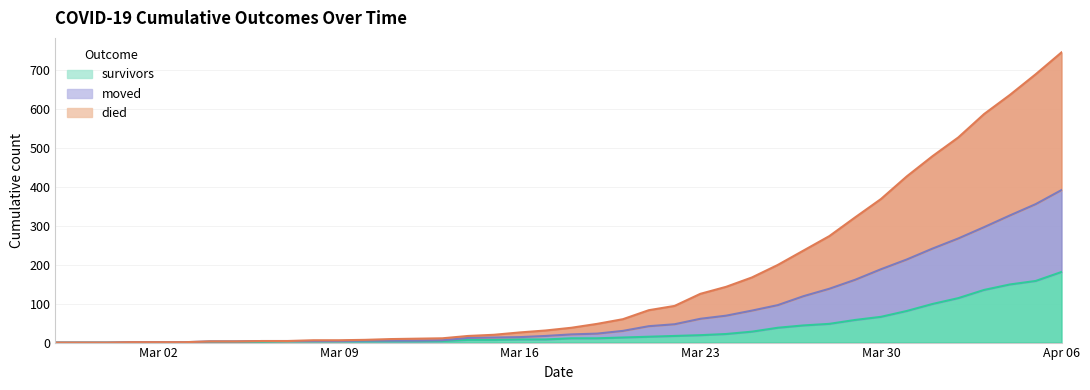

Which series has the widest spread of values?

died